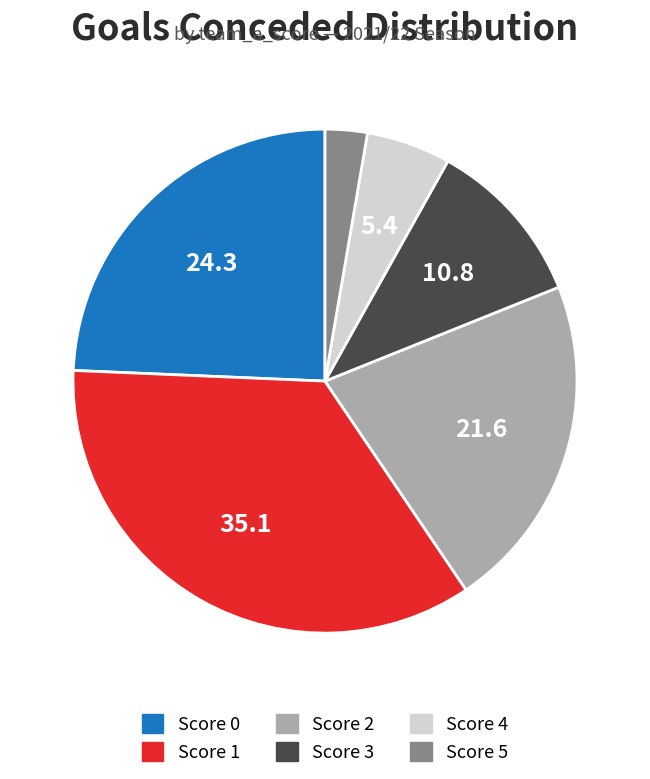

Is there a majority slice in this chart?

No